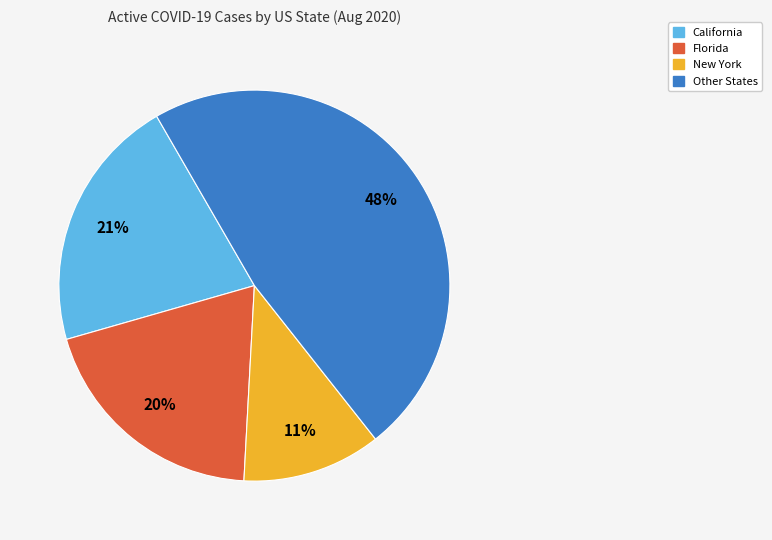

Is there a majority slice in this chart?

No